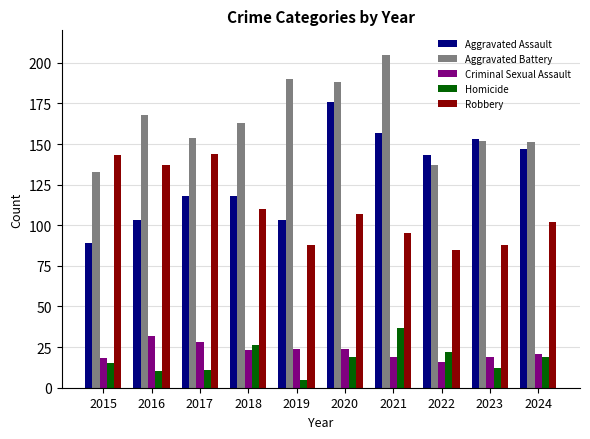

Which series has the largest total across all categories?

Aggravated Battery